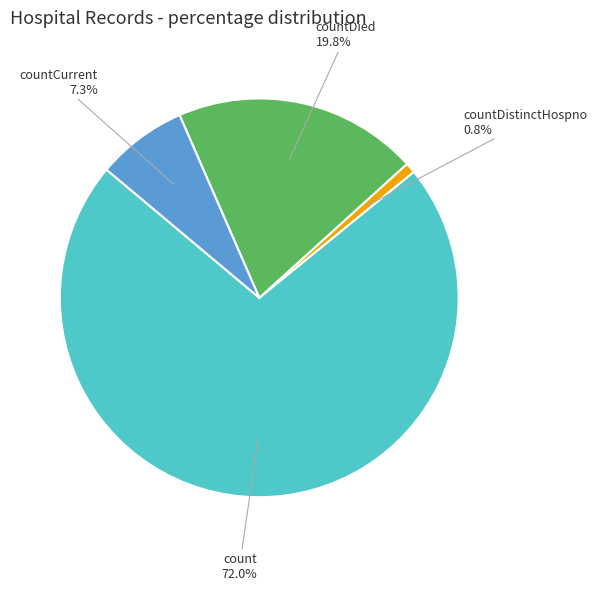

Does any single category account for the majority?

Yes